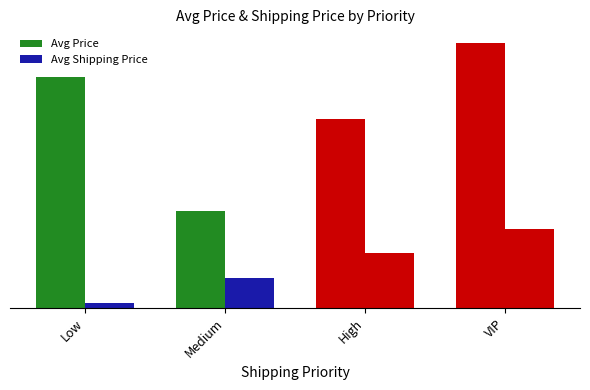

Which series has the widest spread of values?

Avg Price